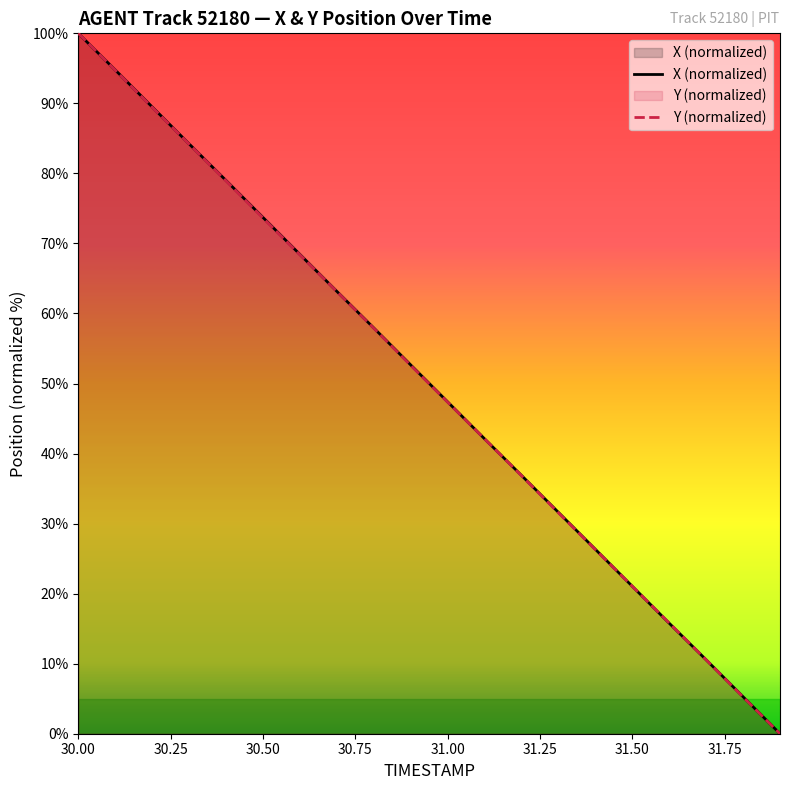

What is the value of the Y point at the 7th from the left?

68.4